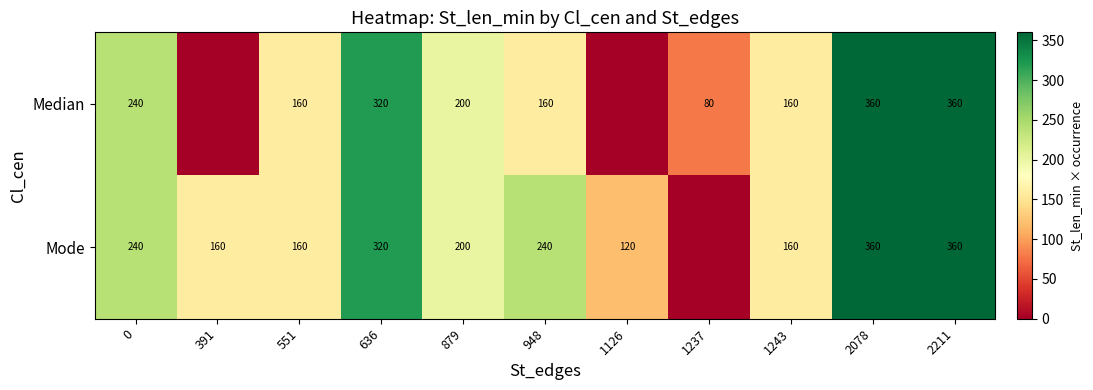

At which category is the sum across all series the highest?

2078